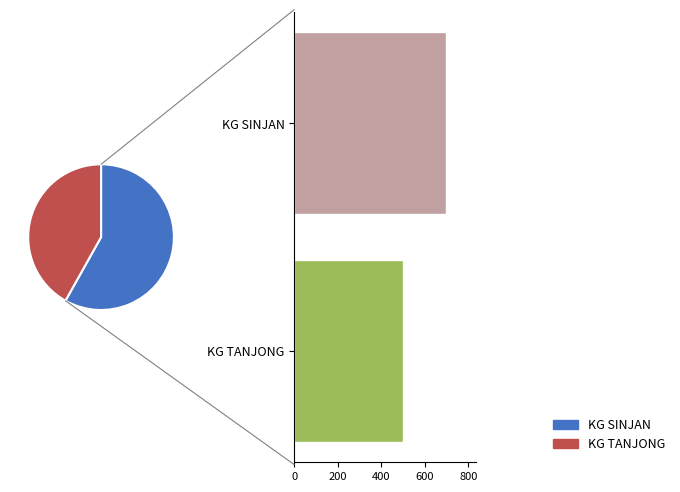

The KG TANJONG slice represents 30% of the pie. True or false?

False